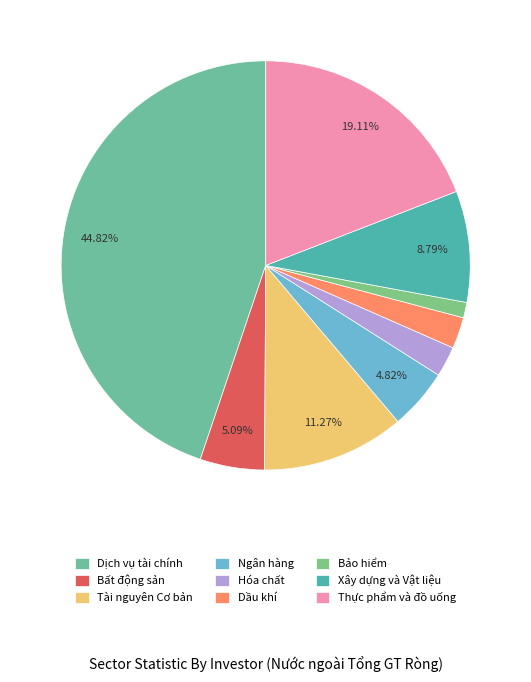

Count the number of slices in the pie.

9